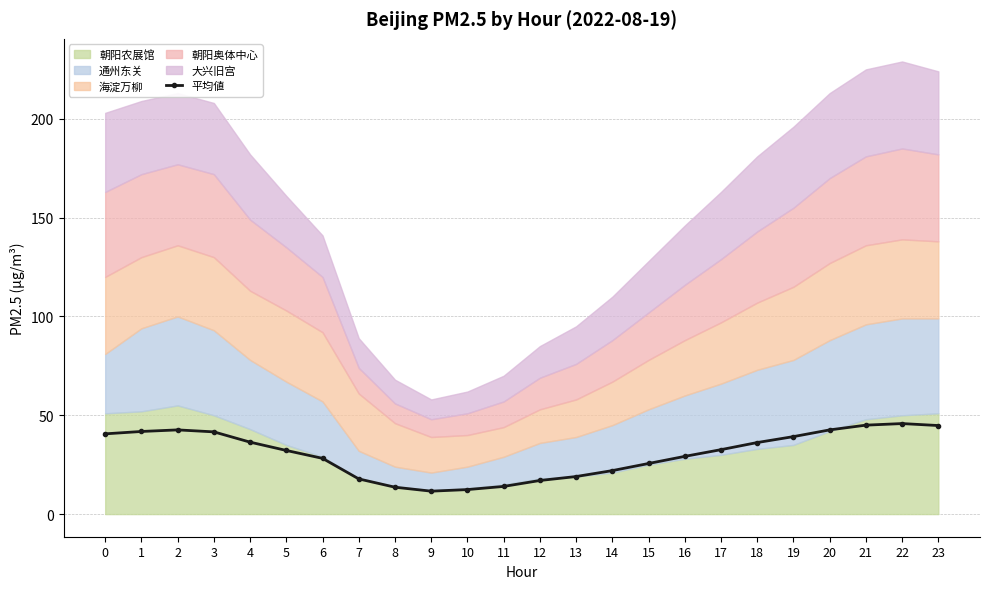

True or false: 平均値 has more than 1 interior local peaks.

True